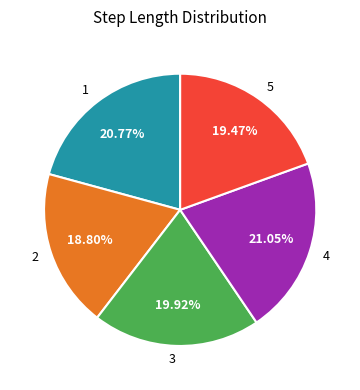

Is the sum of 5 and 1 greater than half?

No